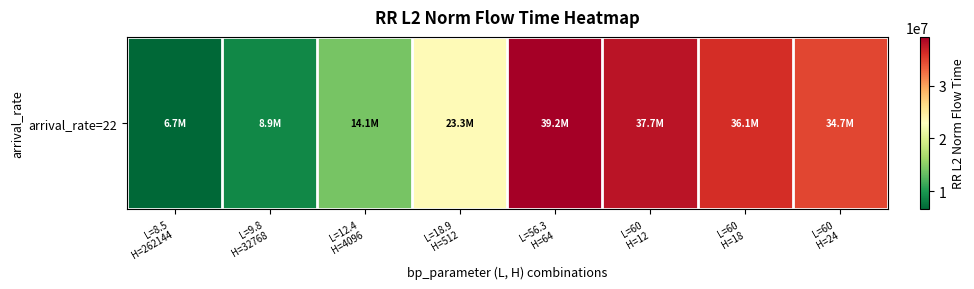

Approximately how many times larger is the value at L=12.4
H=4096 compared to L=56.3
H=64?

0.4